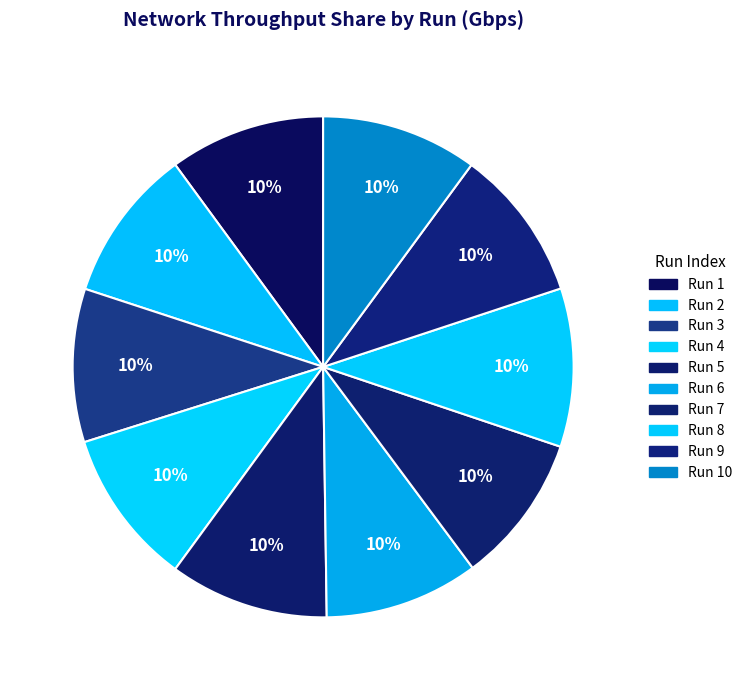

Does any single category account for the majority?

No